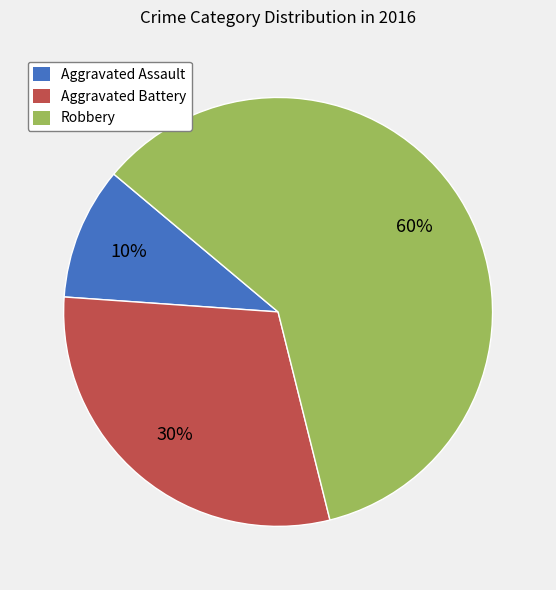

Is it true that Robbery is 73% of the pie?

False